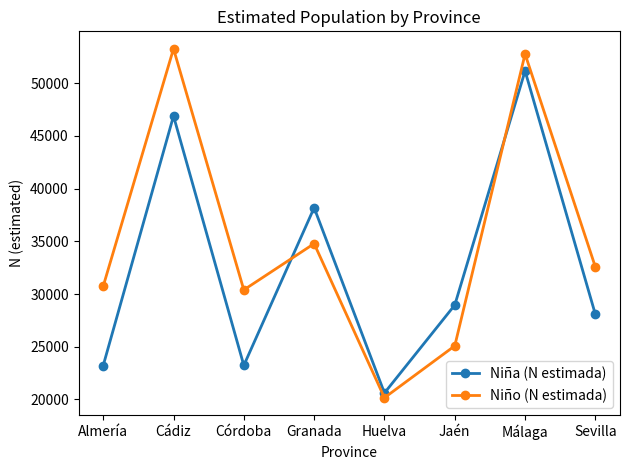

How many times do Niña (N estimada) and Niño (N estimada) cross each other?

2